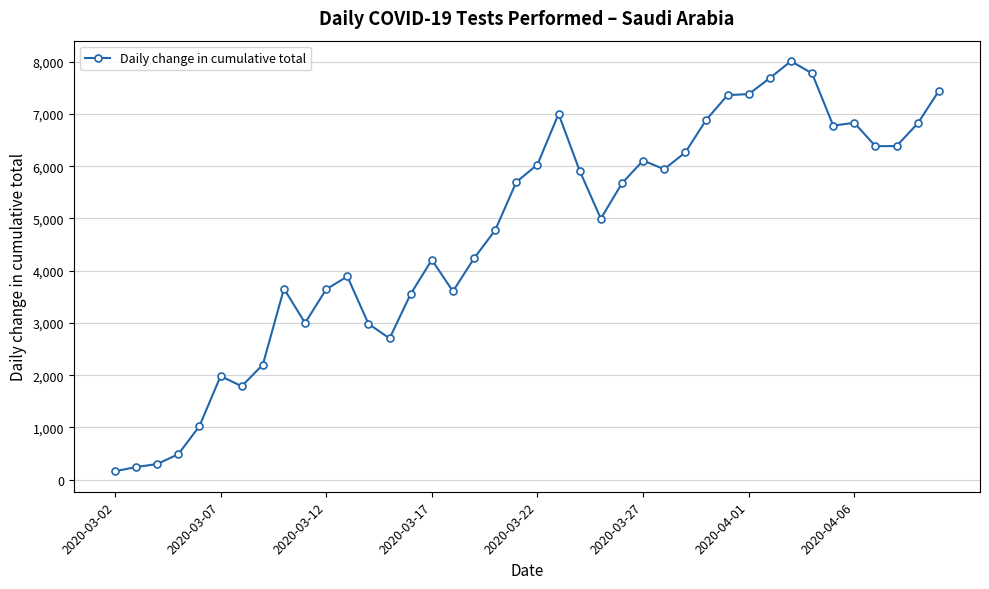

What is the difference between the second highest and minimum values?

7619